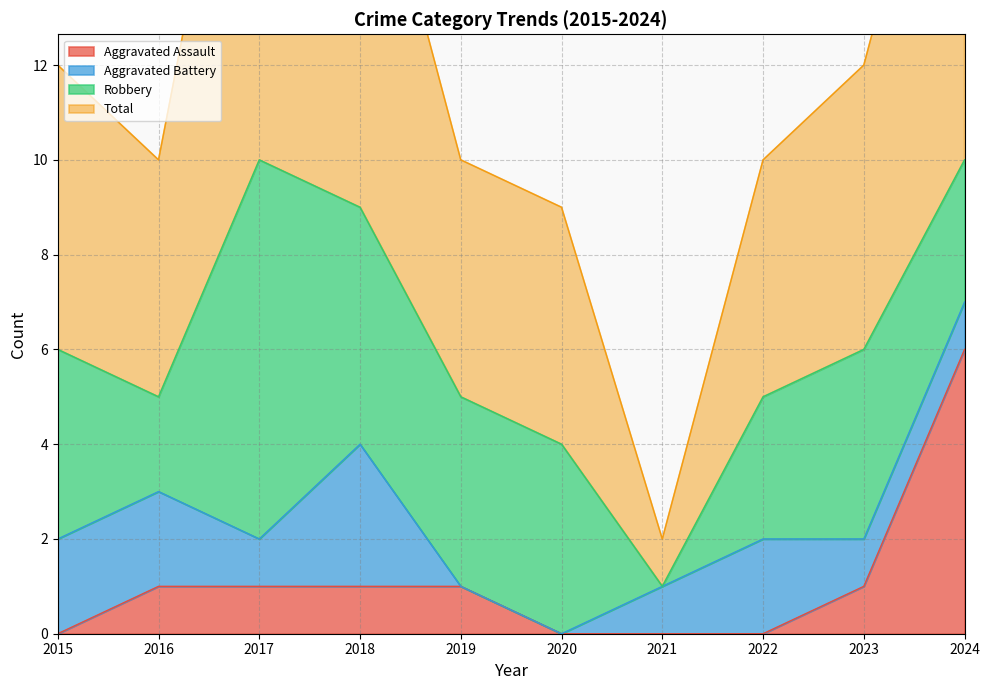

True or false: Aggravated Assault has a value of 3 at 2022.

False